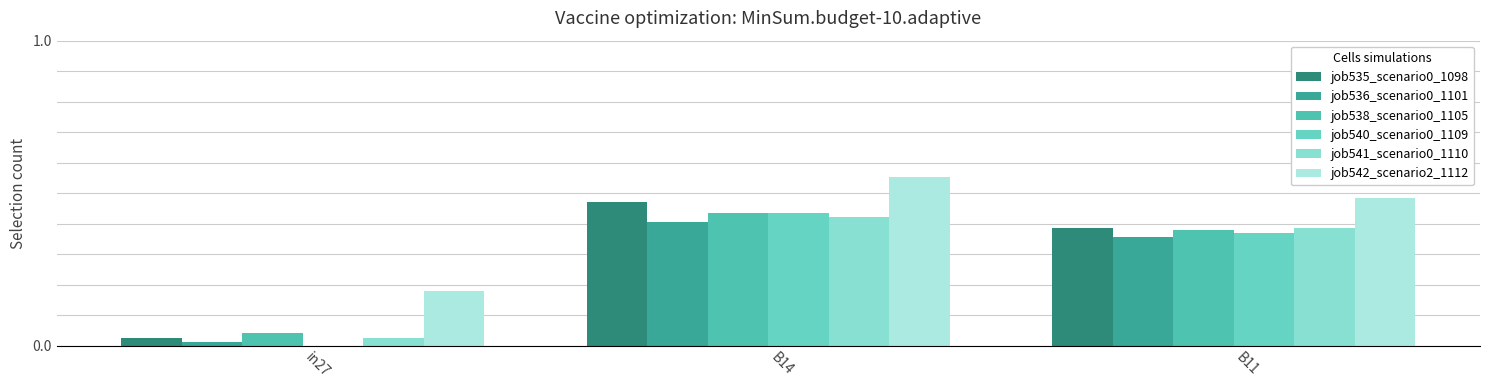

How many categories are shown in the chart?

3